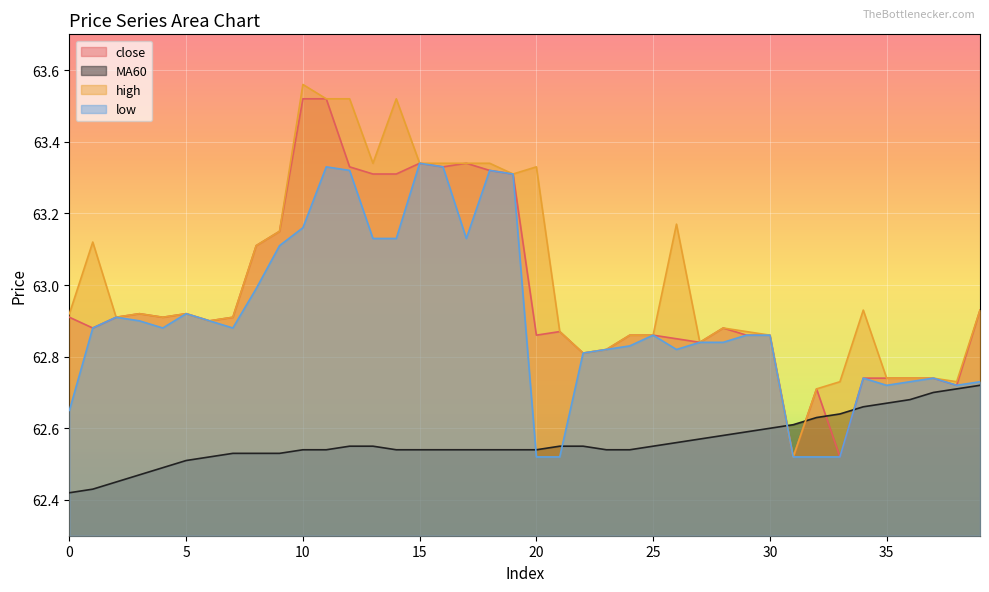

Which series has the widest spread of values?

high